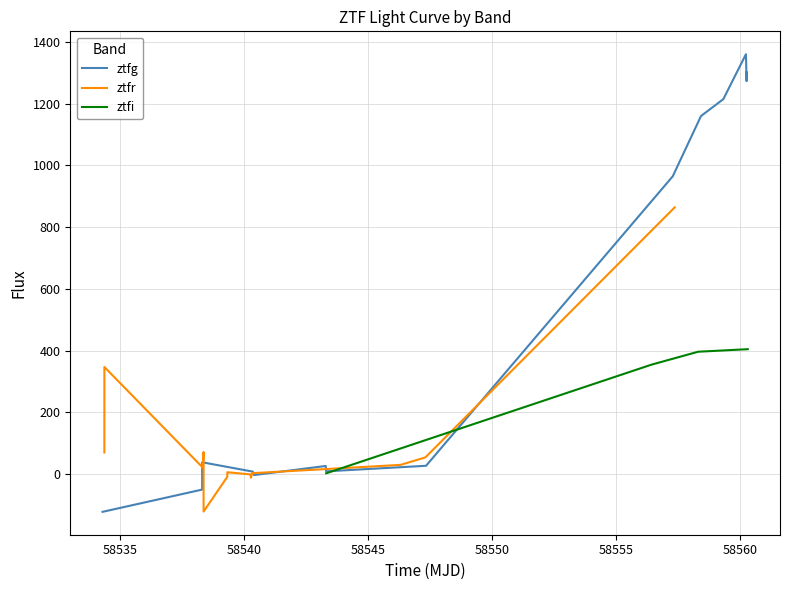

What is the minimum value for ztfr?

-121.1